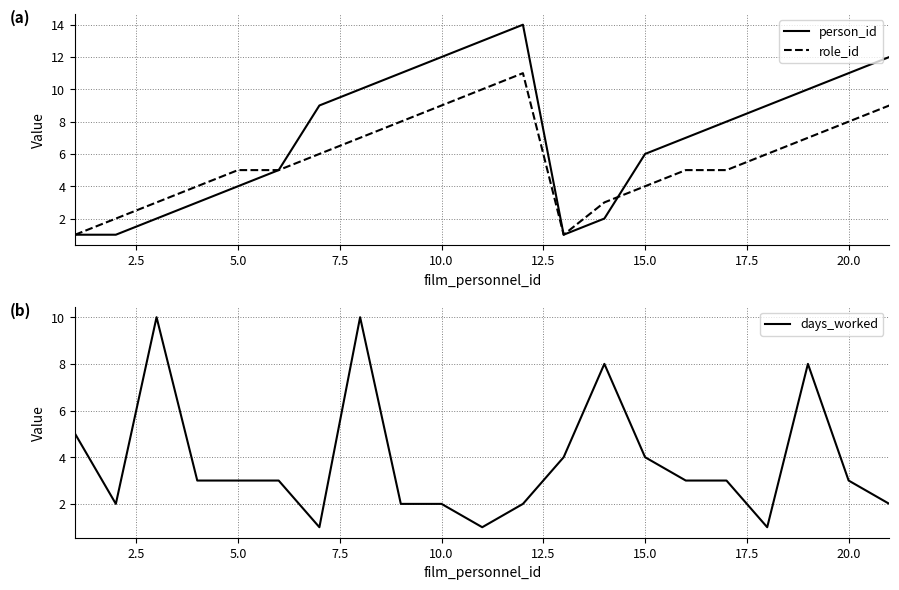

The value of days_worked at 5.0 is 3. True or false?

True